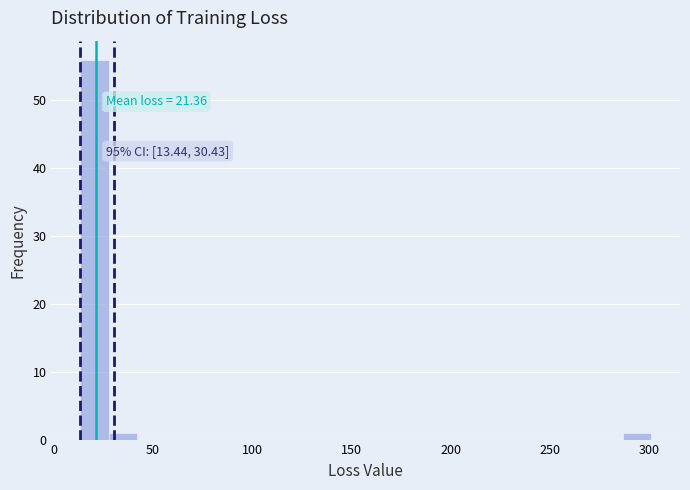

Read against the x-axis, roughly where is the centre of the tallest bar?

20